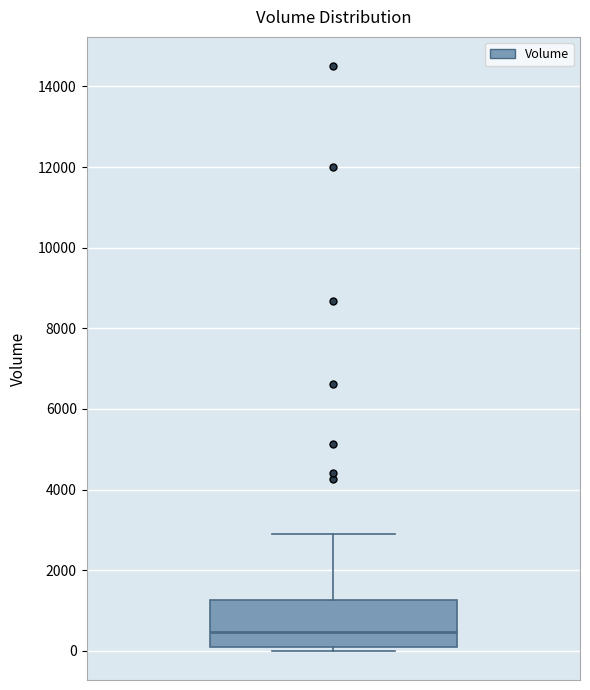

Read this box plot against the y-axis: the position of the median line, the range covered by the box, and the ends of both whiskers. The values are not printed on the chart, so give them approximately, as read against the axis.

median 400, box 0 to 1200, whiskers 0 (just below the box's lower edge) to 3000